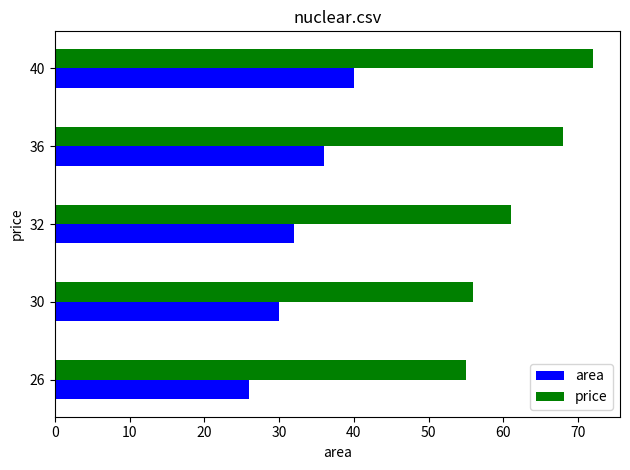

At how many categories does at least one series exceed 57?

3